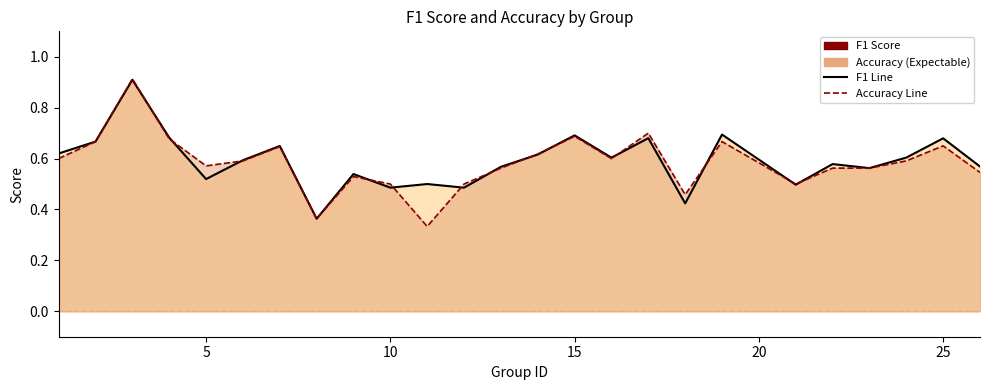

True or false: F1 Score Line has more than 0 interior local peaks.

True